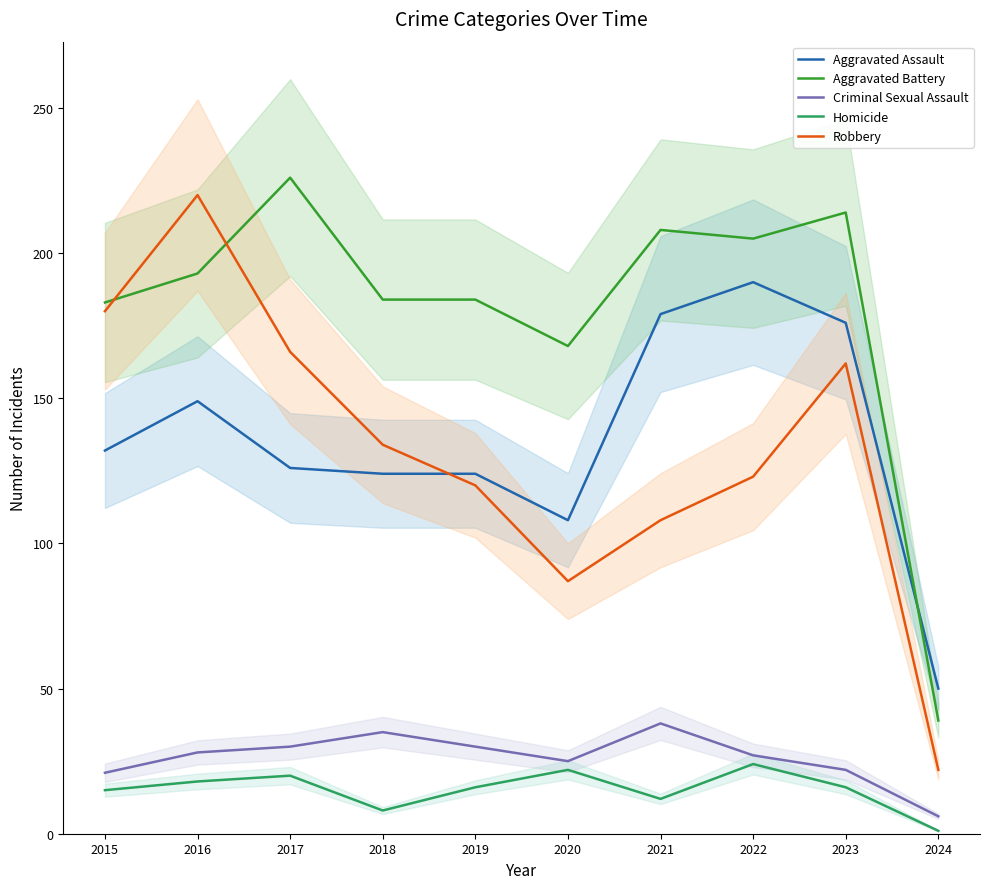

Reading right to left, extract all data points from this chart.

Aggravated Assault: 50	176	190	179	108	124	124	126	149	132
Aggravated Battery: 39	214	205	208	168	184	184	226	193	183
Criminal Sexual Assault: 6	22	27	38	25	30	35	30	28	21
Homicide: 1	16	24	12	22	16	8	20	18	15
Robbery: 22	162	123	108	87	120	134	166	220	180